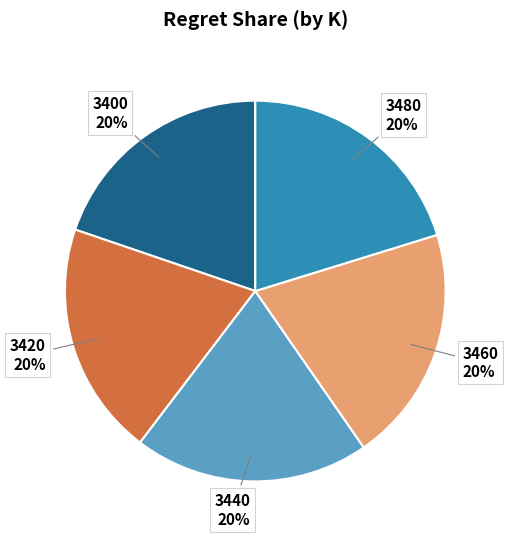

To the nearest percent, what portion does 3440 represent?

20%